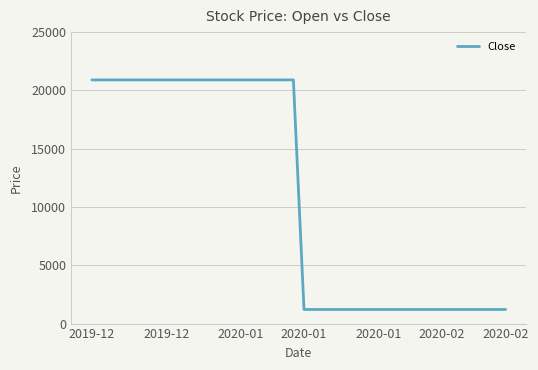

What is the greatest value displayed?

20900